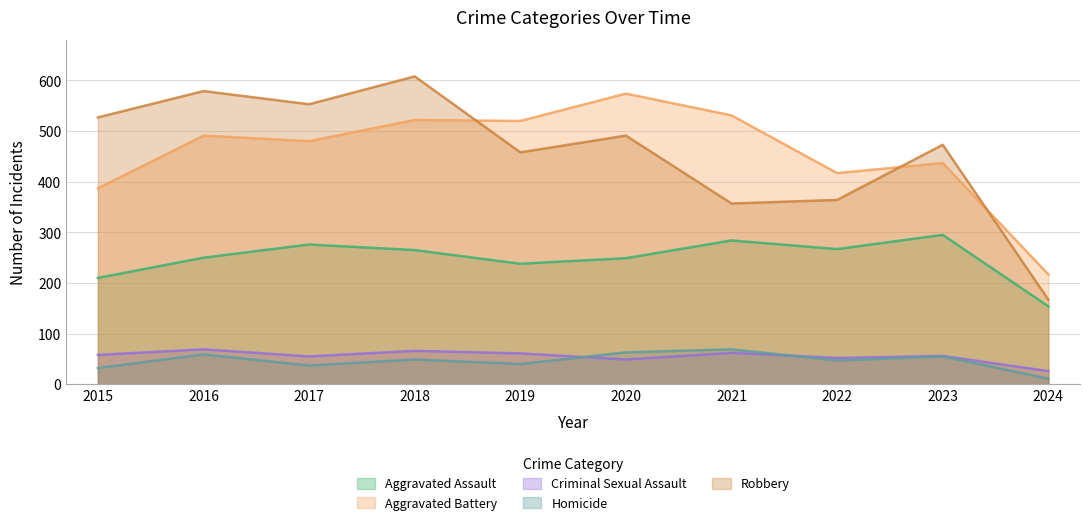

At which label is Robbery closest to 387?

2022